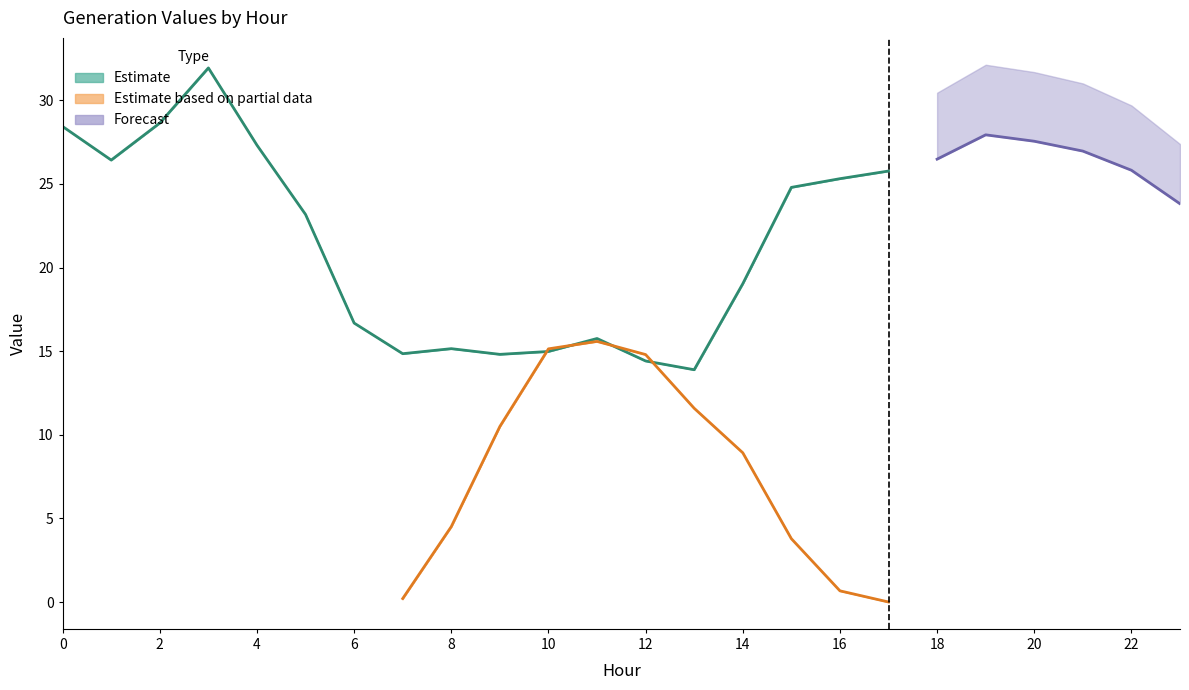

Which label corresponds to the largest value in the chart?

3